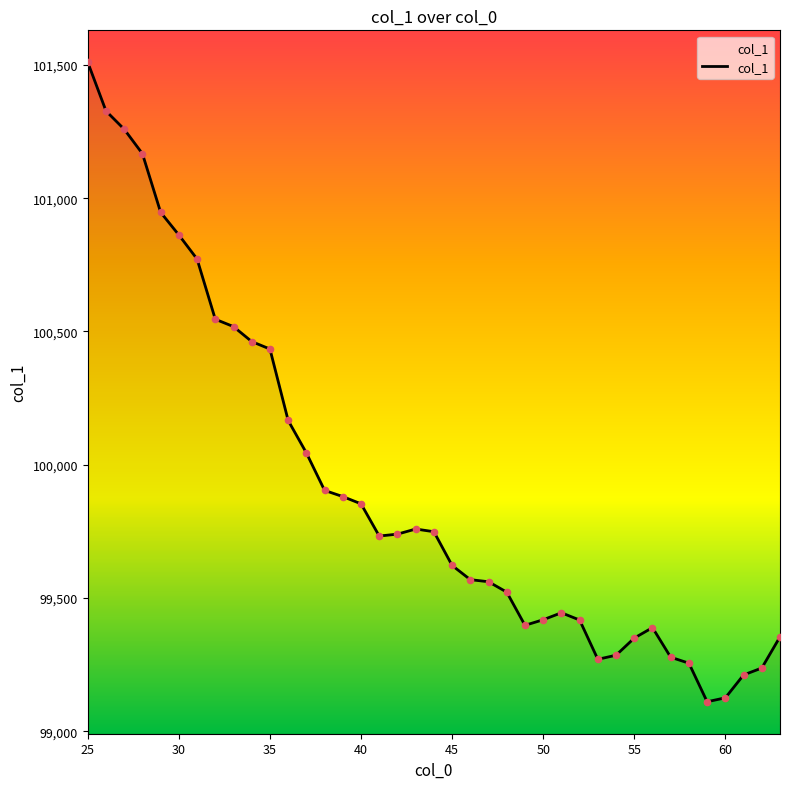

What is the difference between the maximum and minimum values?

2399.5